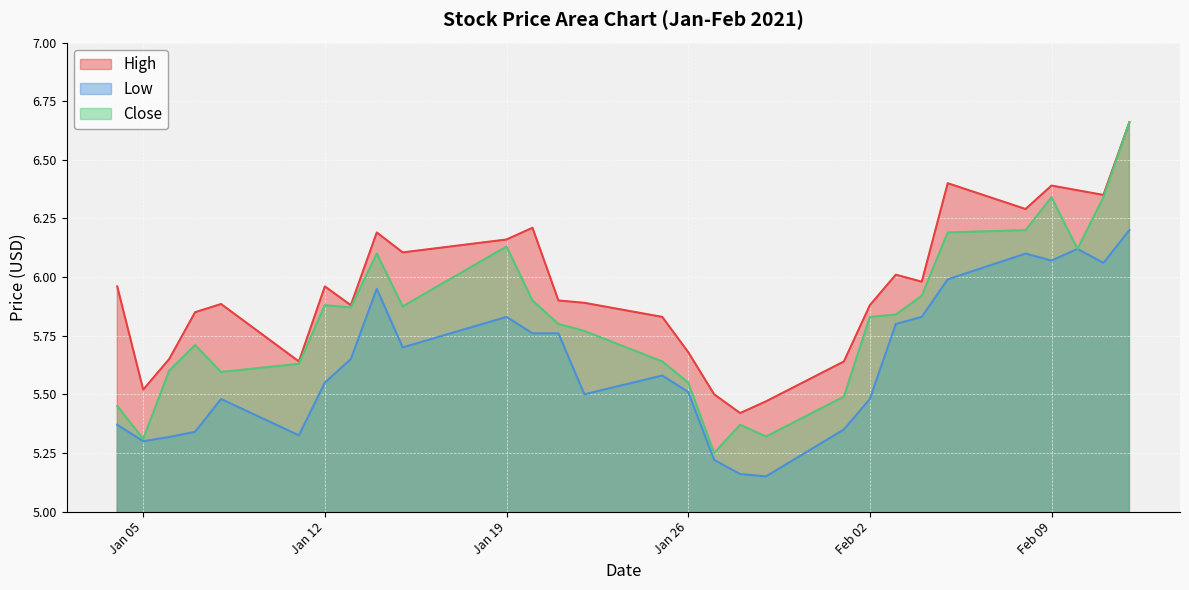

Which series has the largest total across all categories?

High